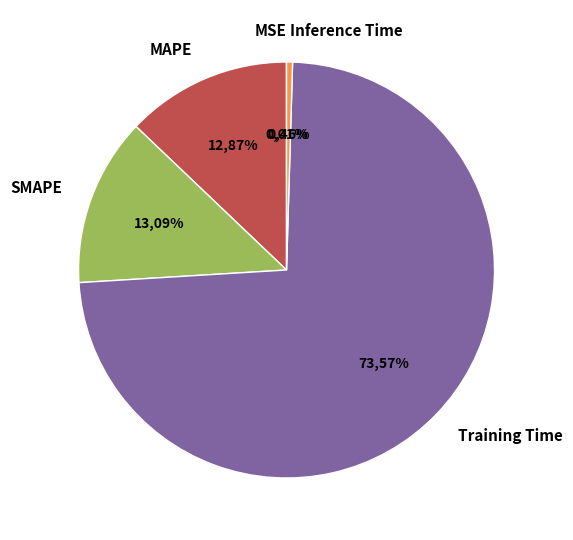

To the nearest percent, what is the average slice percentage?

20%